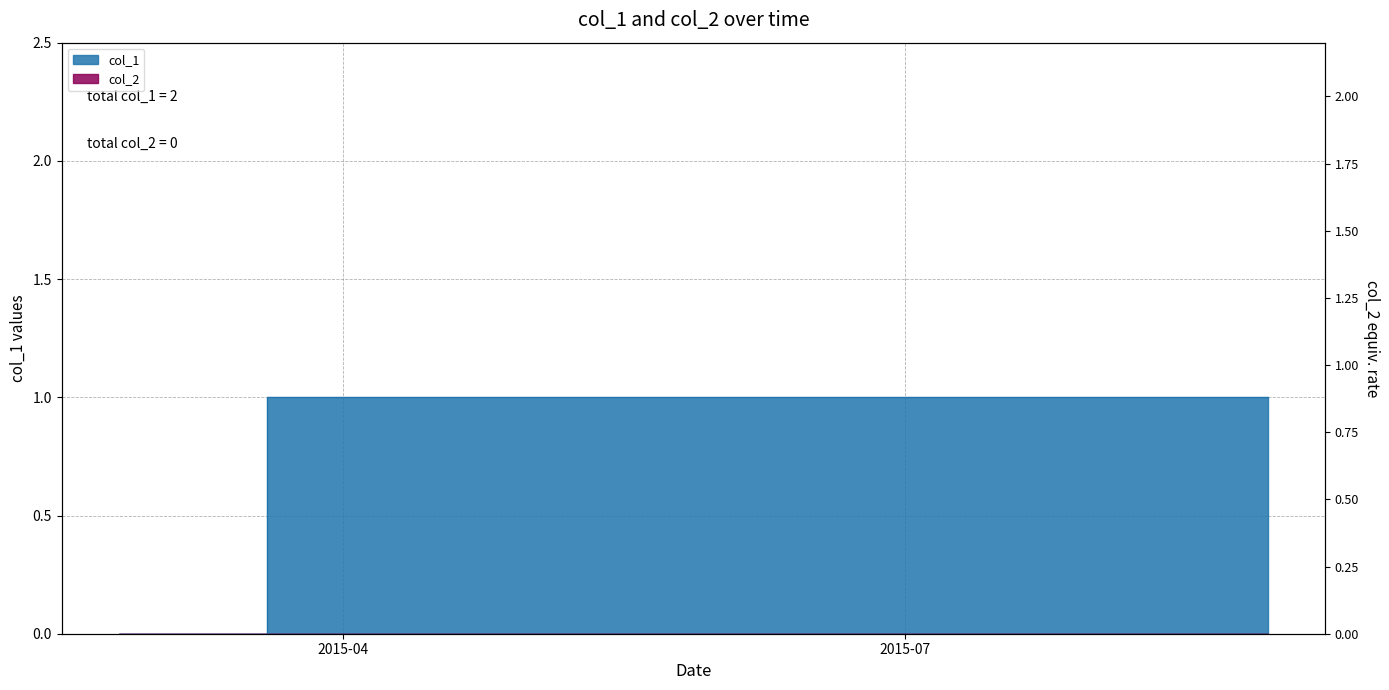

Approximately how many times larger is the value at 1440783783 compared to 1428851924?

1.0